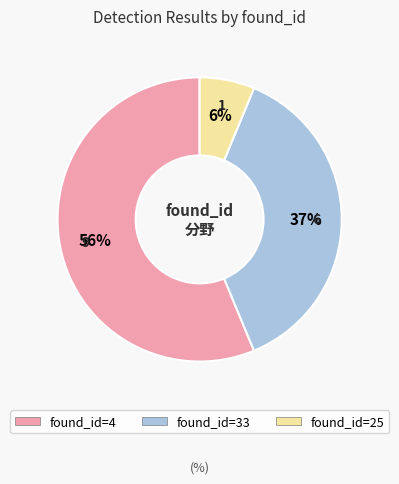

To the nearest percent, what is the average slice percentage?

33%